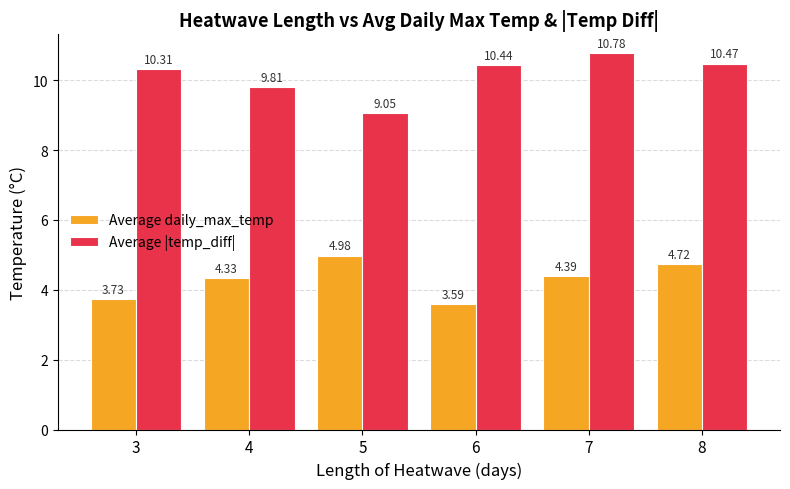

At which label does Average daily_max_temp first exceed 4?

4